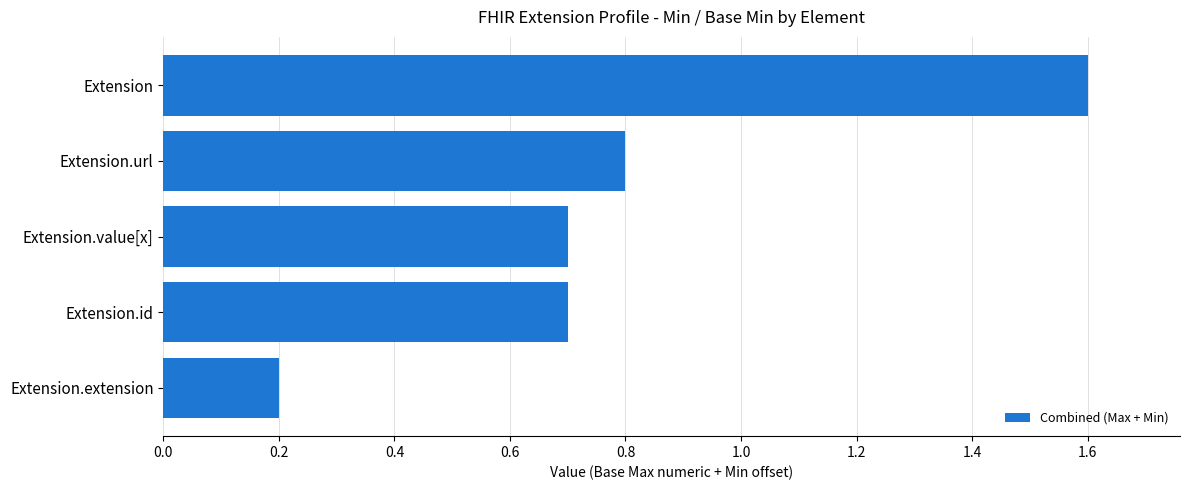

Which has a higher value, Extension.url or Extension.id?

Extension.url